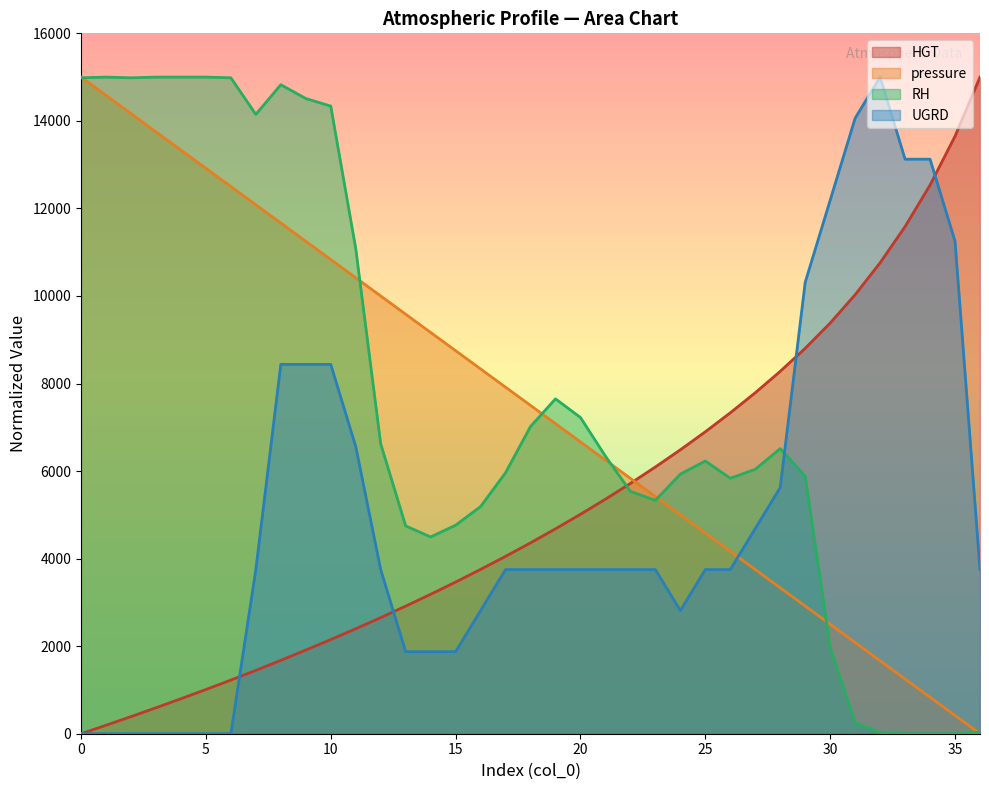

What is the sum of the HGT values at 4 and 18?

5159.6